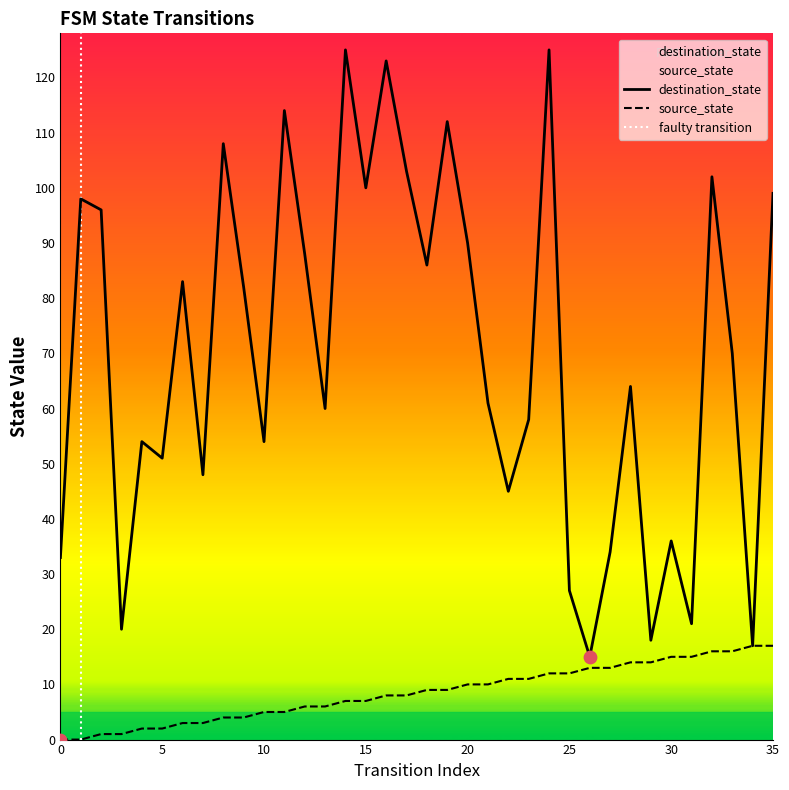

What is the total value across all series at 34?

34